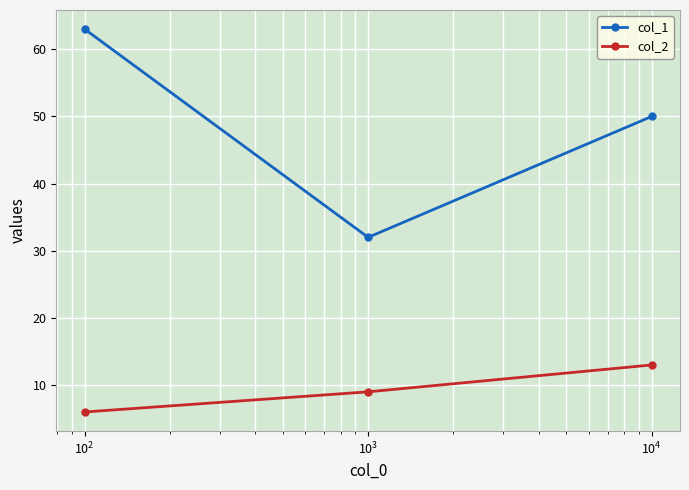

Which series has the widest spread of values?

col_1